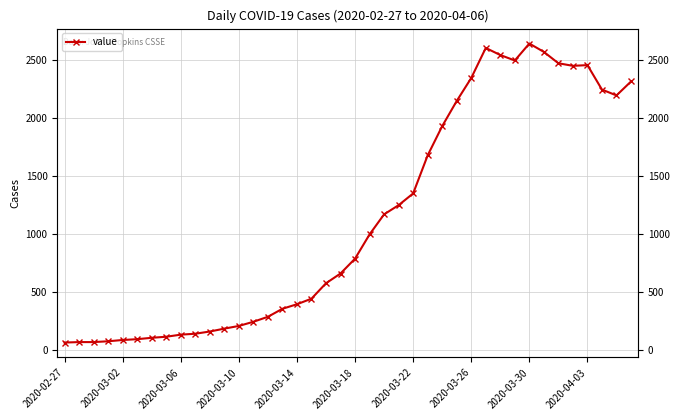

True or false: the data shows 1016 at 29.

False